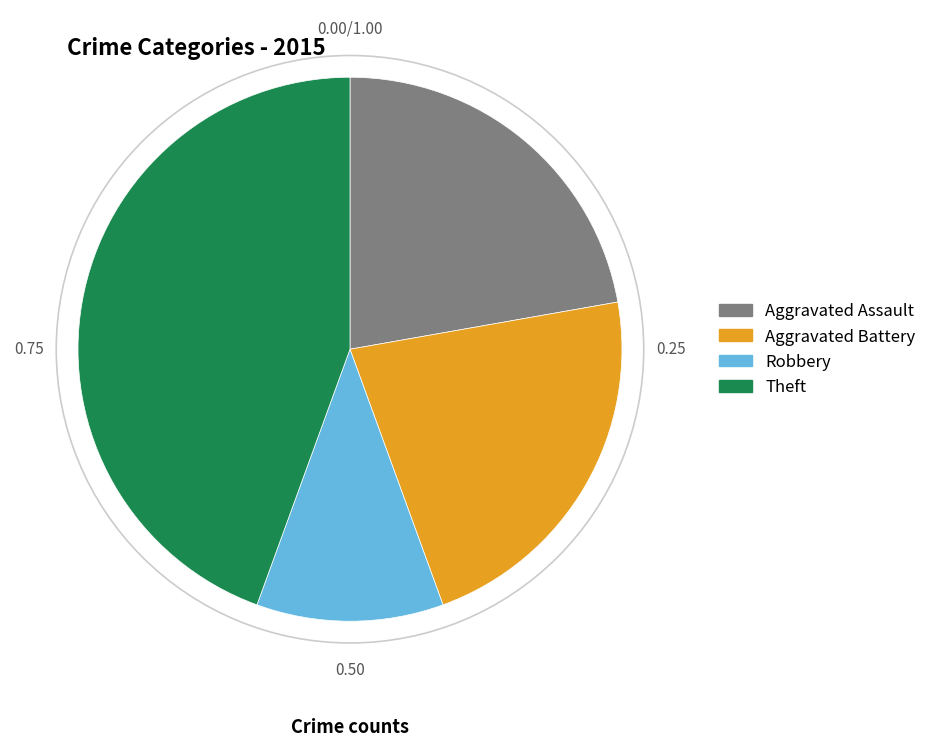

Is Aggravated Battery the majority of the pie?

No